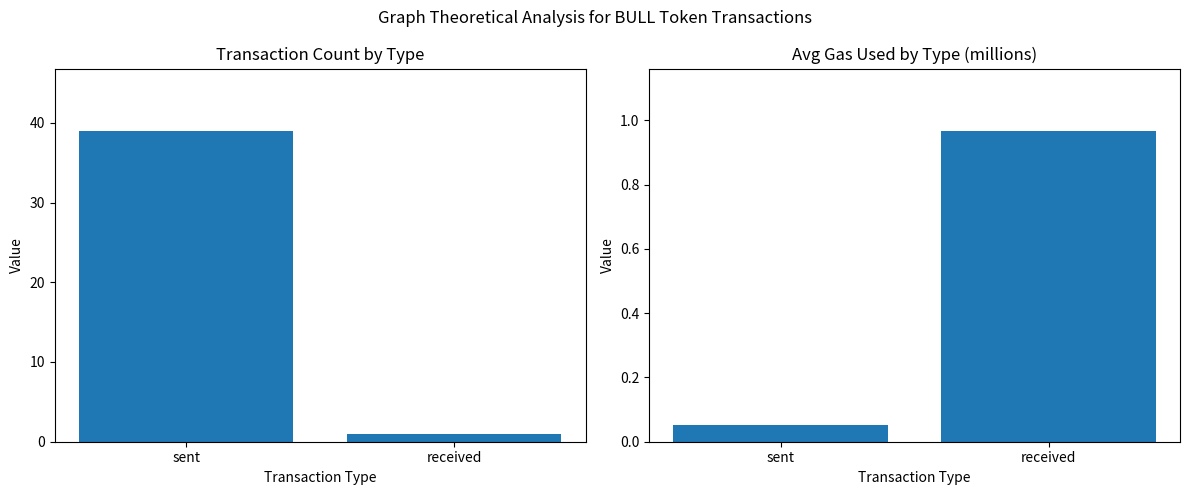

Reading left to right, extract all data points from this chart.

Count: 39.0	1.0
Avg Gas Used (normalized): 0.1	1.0